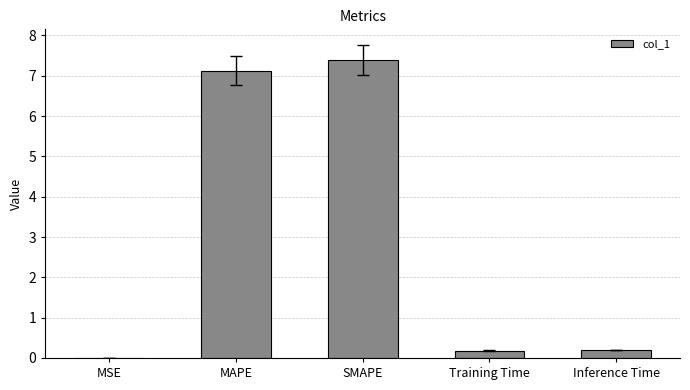

True or false: the data shows 2.3 at SMAPE.

False